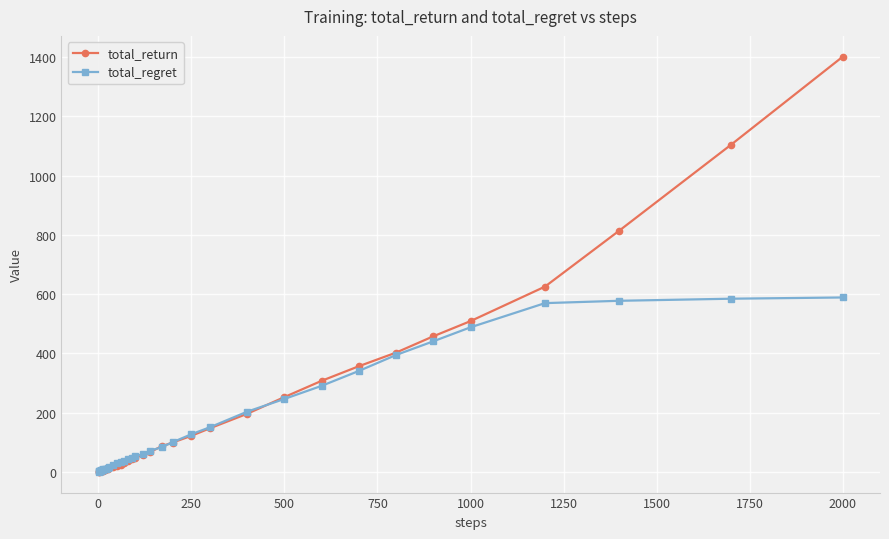

What is the maximum value shown in the chart?

1401.9